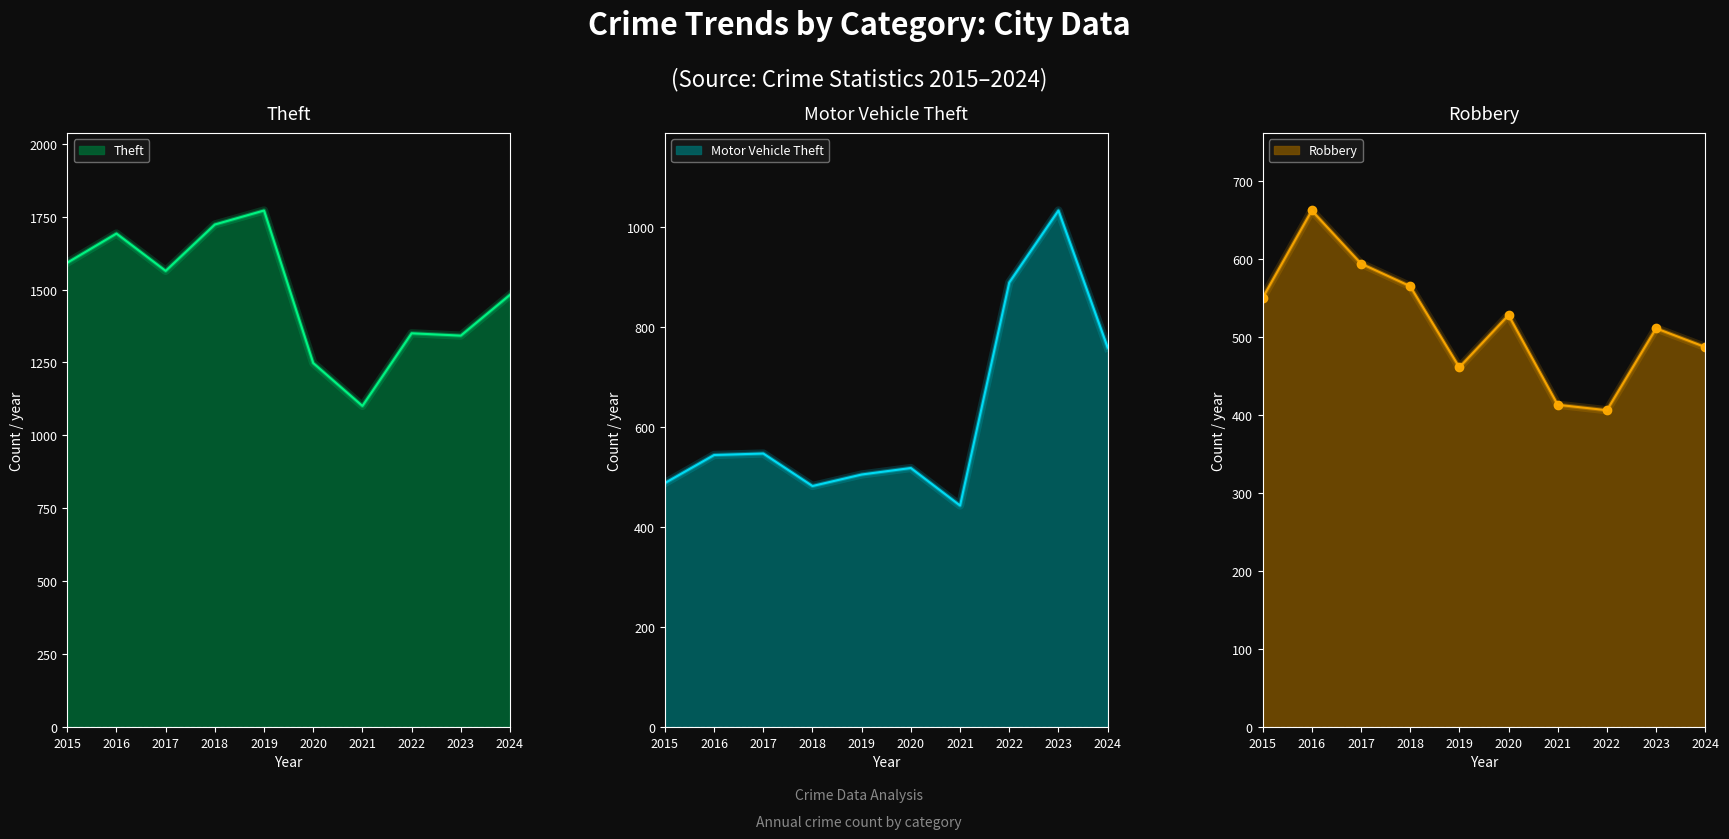

What is the smallest value displayed?

406